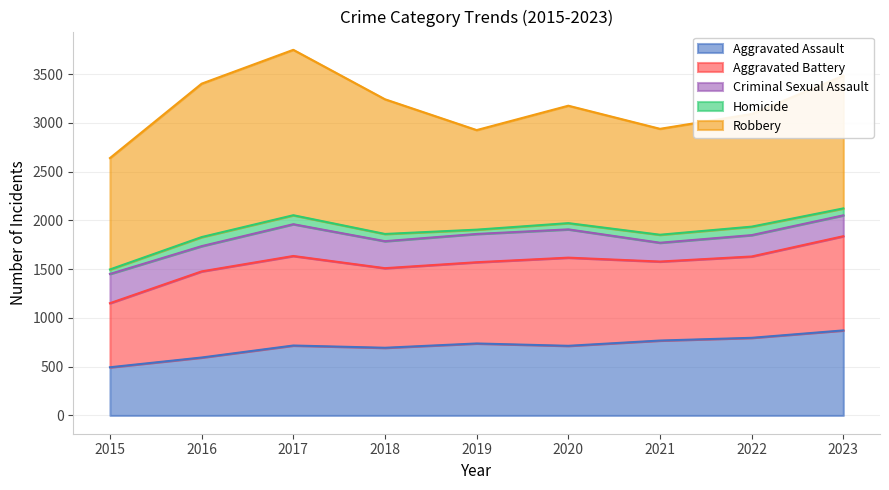

True or false: Homicide and Robbery intersect in this chart.

False